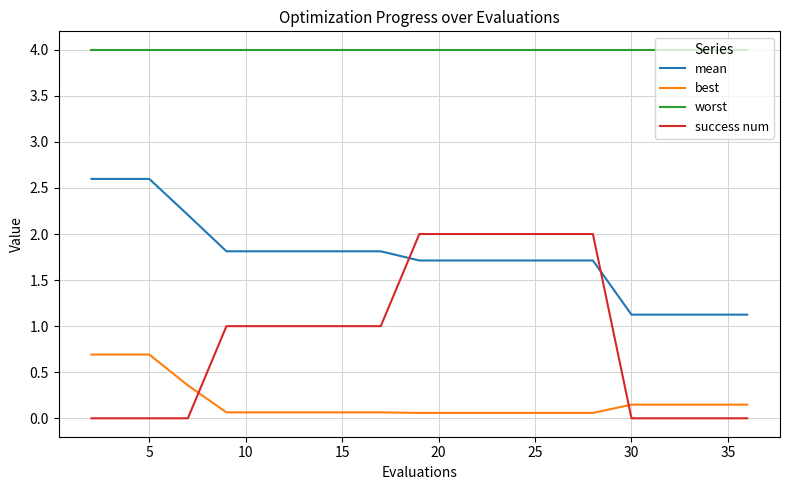

Which series has the largest range (max minus min)?

success num